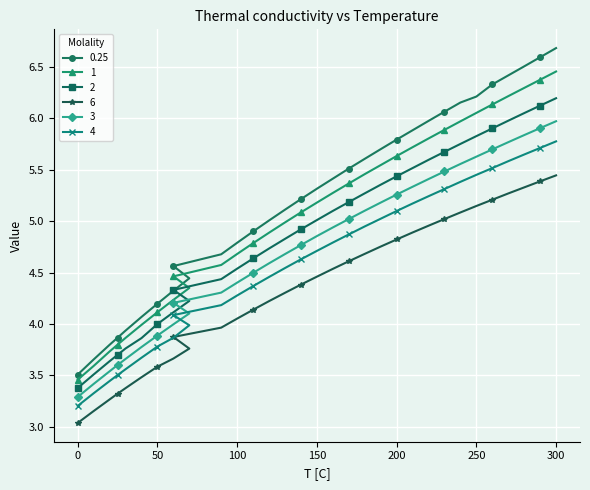

True or false: 6 and 4 cross at least once.

False